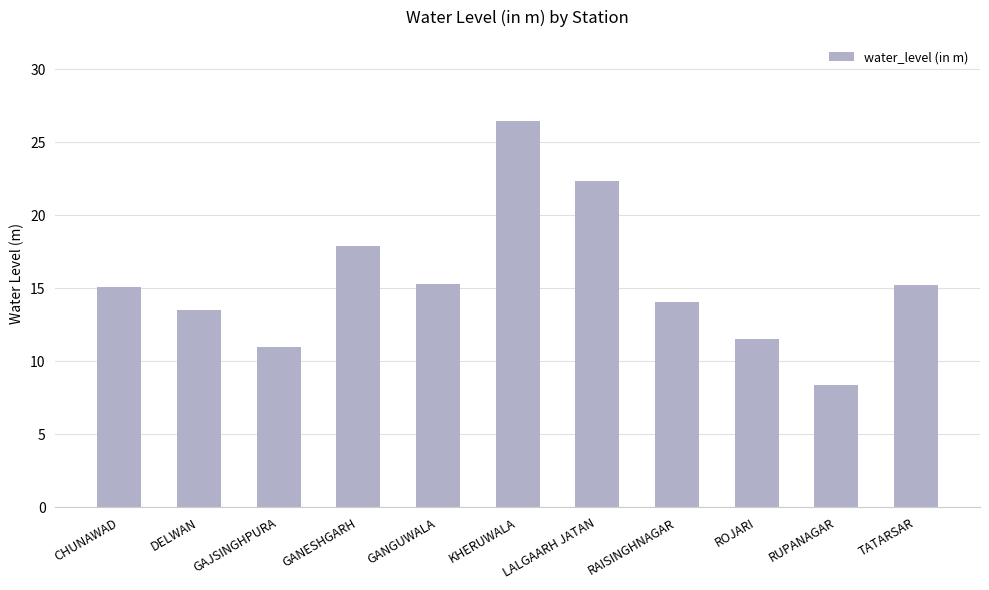

Count the number of categories in the chart.

11